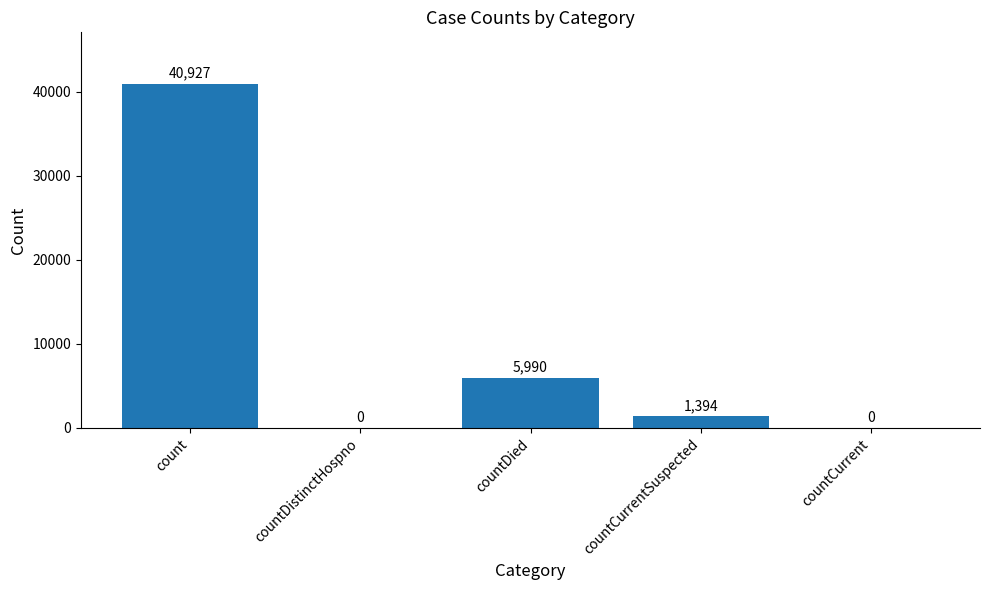

What is the sum of the values at countDied and count?

46917